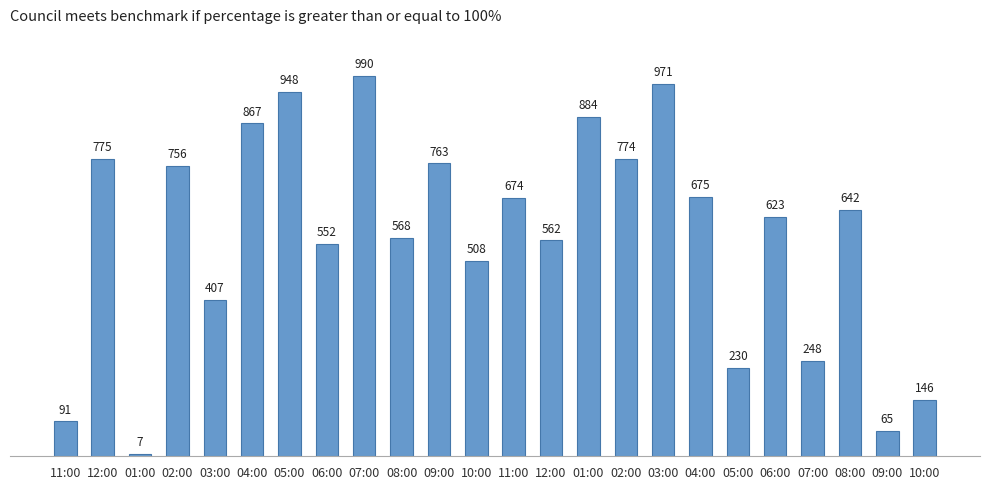

Where is the data nearest to the value 498?

10:00